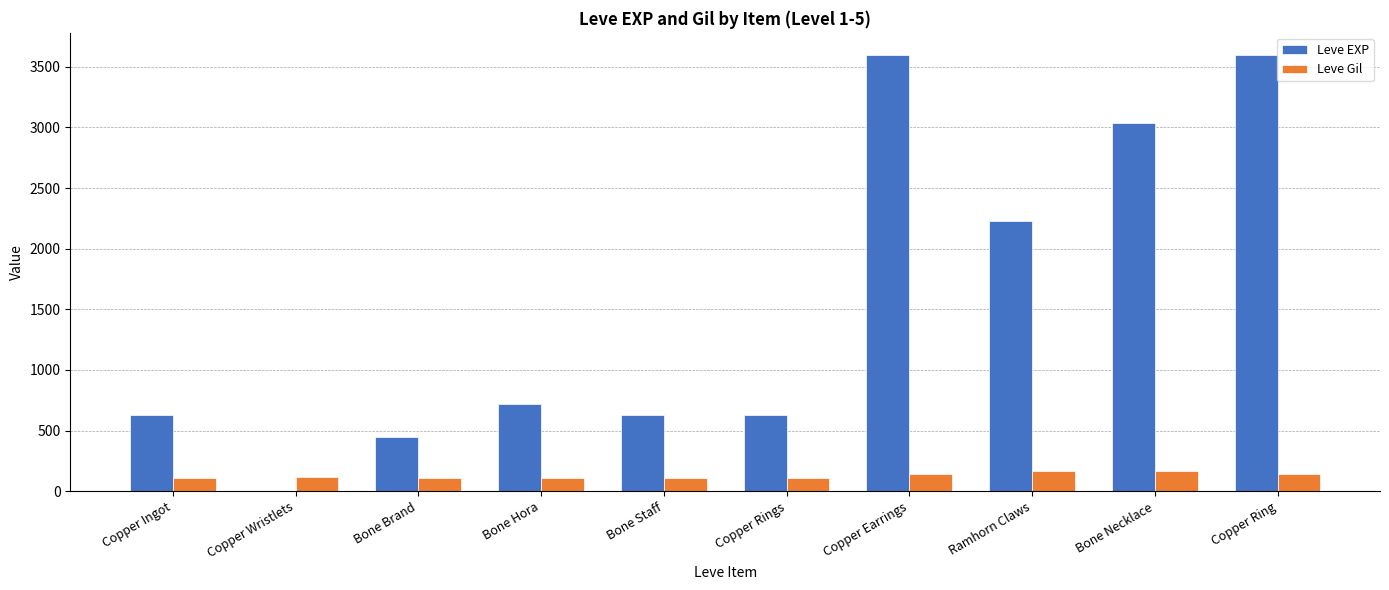

Is the value of Leve Gil at Copper Rings greater than the value of Leve EXP at Bone Staff?

No